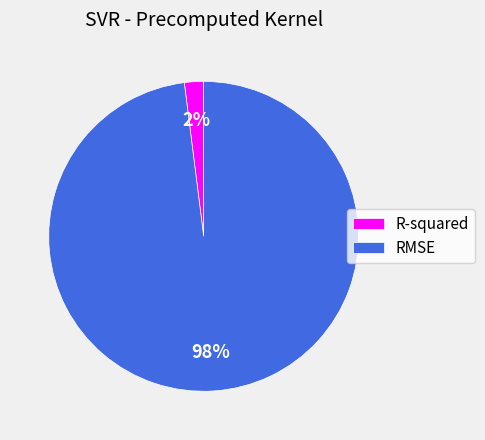

To the nearest percent, what percentage of the pie is R-squared?

2%